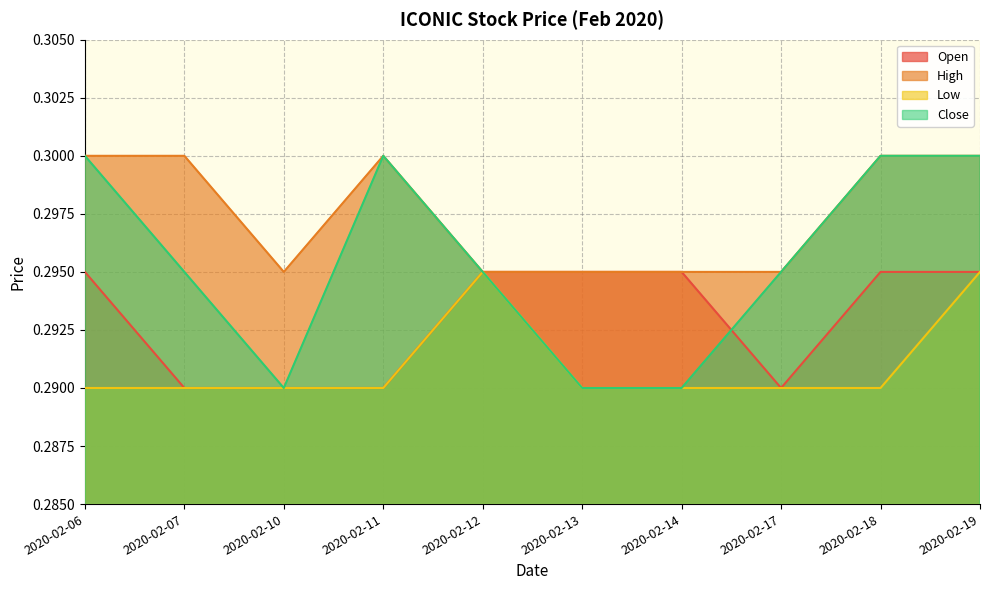

How many lines are shown in the chart?

4